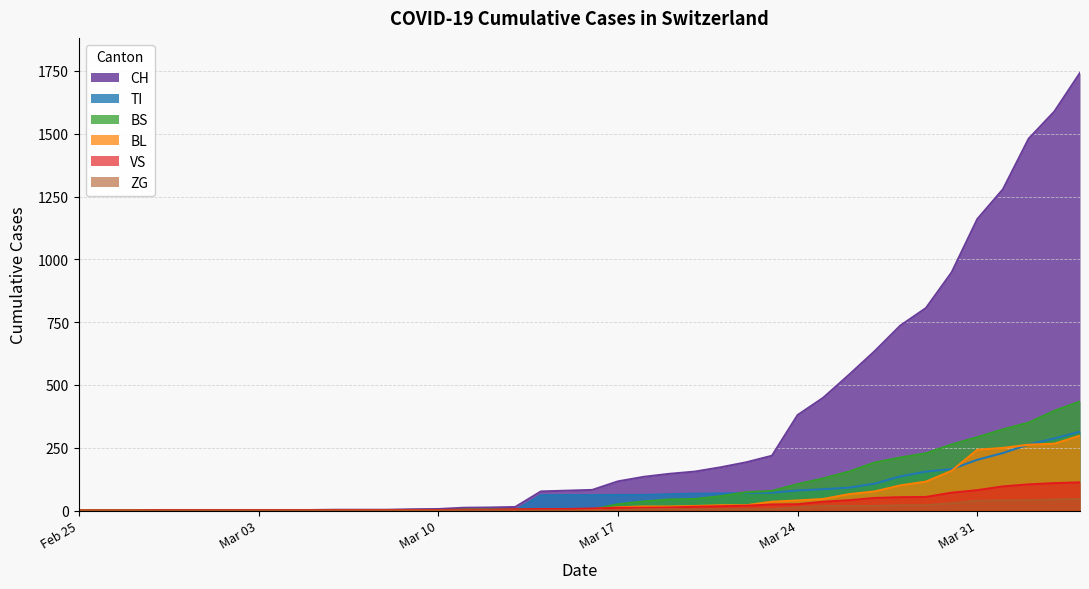

At how many categories does at least one series exceed 1364?

3